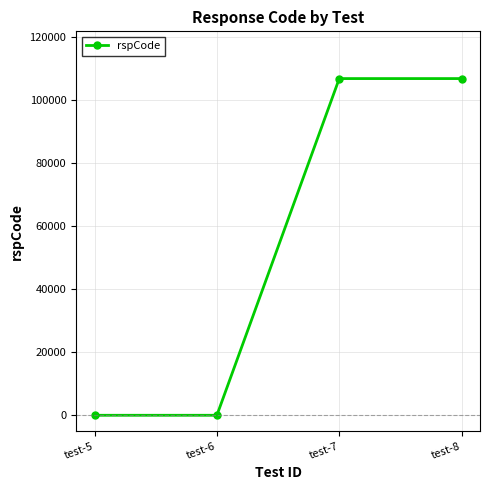

What is the maximum value shown in the chart?

106901